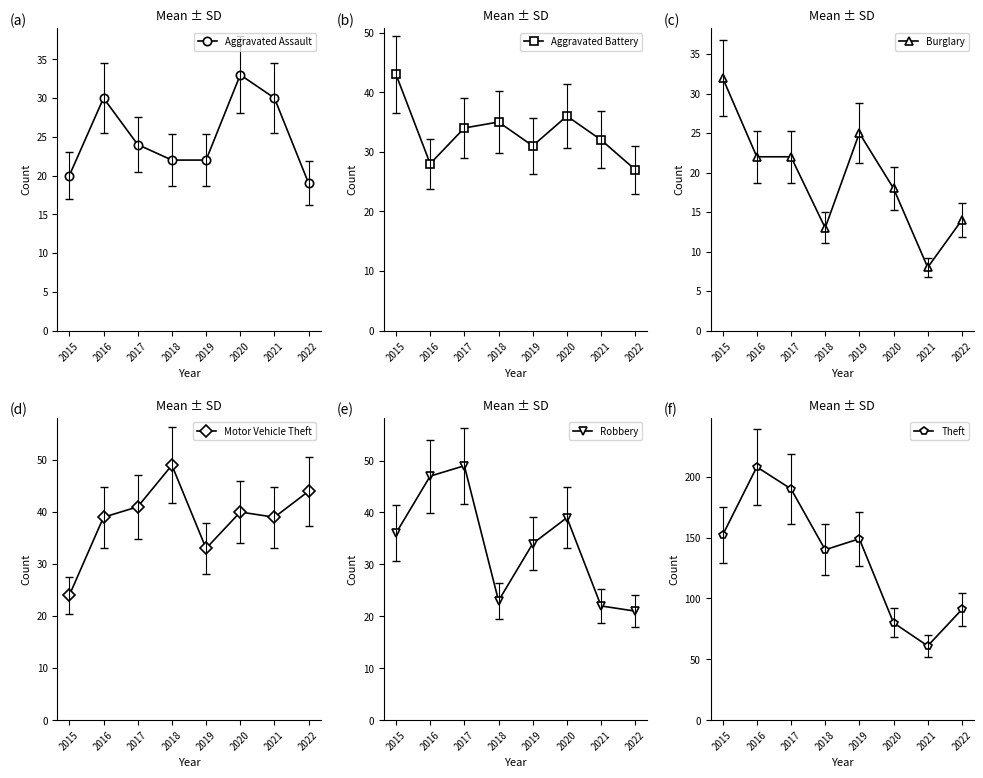

Between 2019 and 2022, which series saw the biggest shift?

Theft